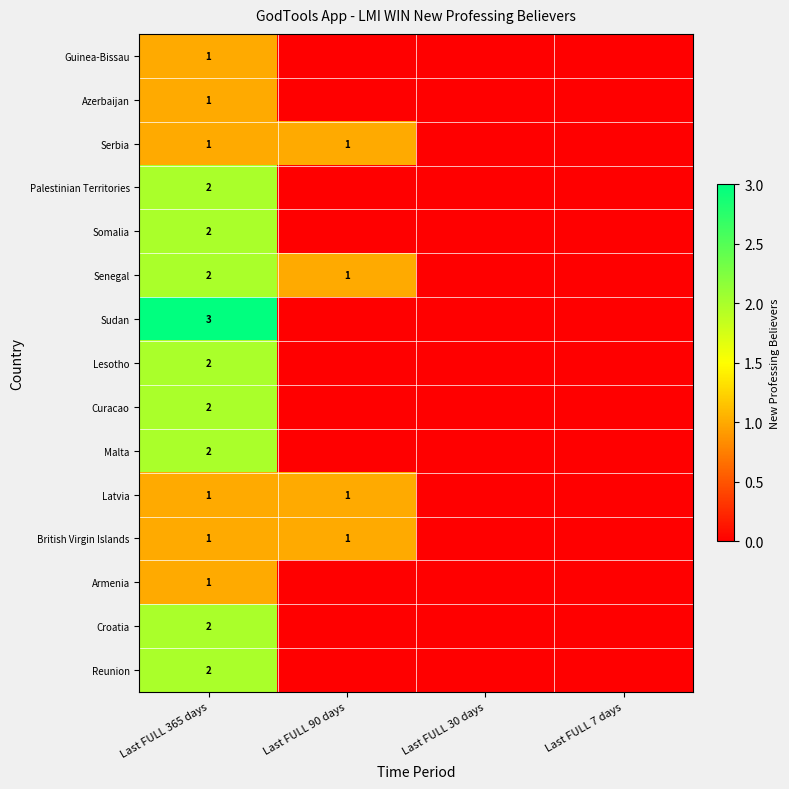

The Sudan series shows 5 at Last FULL 365 days. True or false?

False